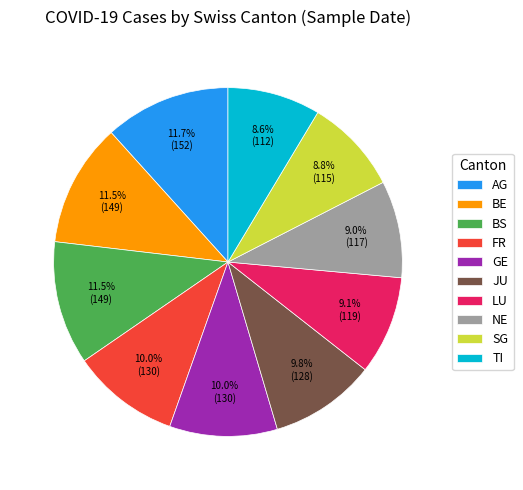

Does any single category account for the majority?

No